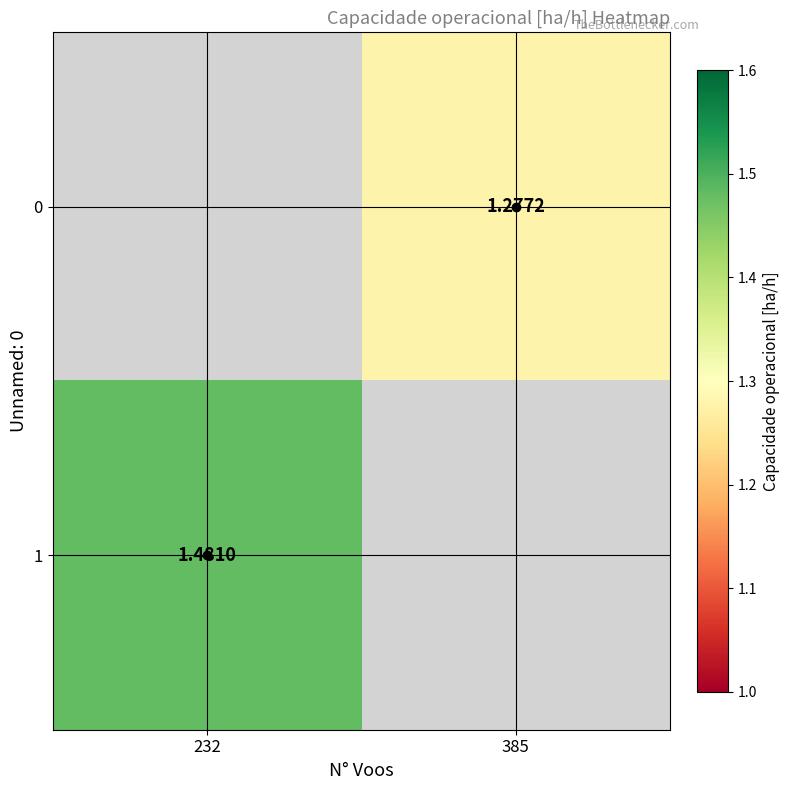

How many series are shown in this chart?

2